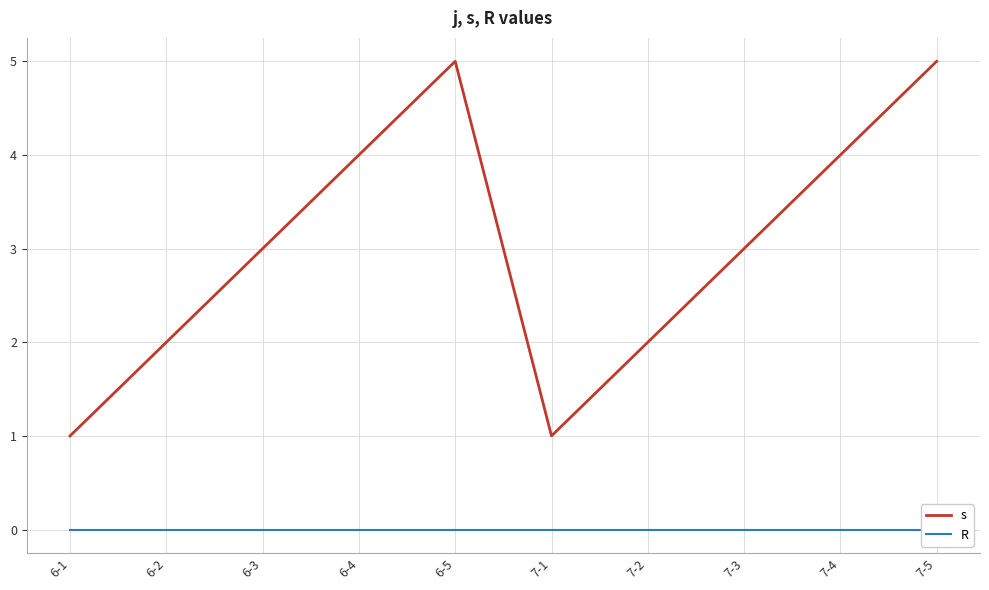

The R series shows 0 at 7-1. True or false?

True